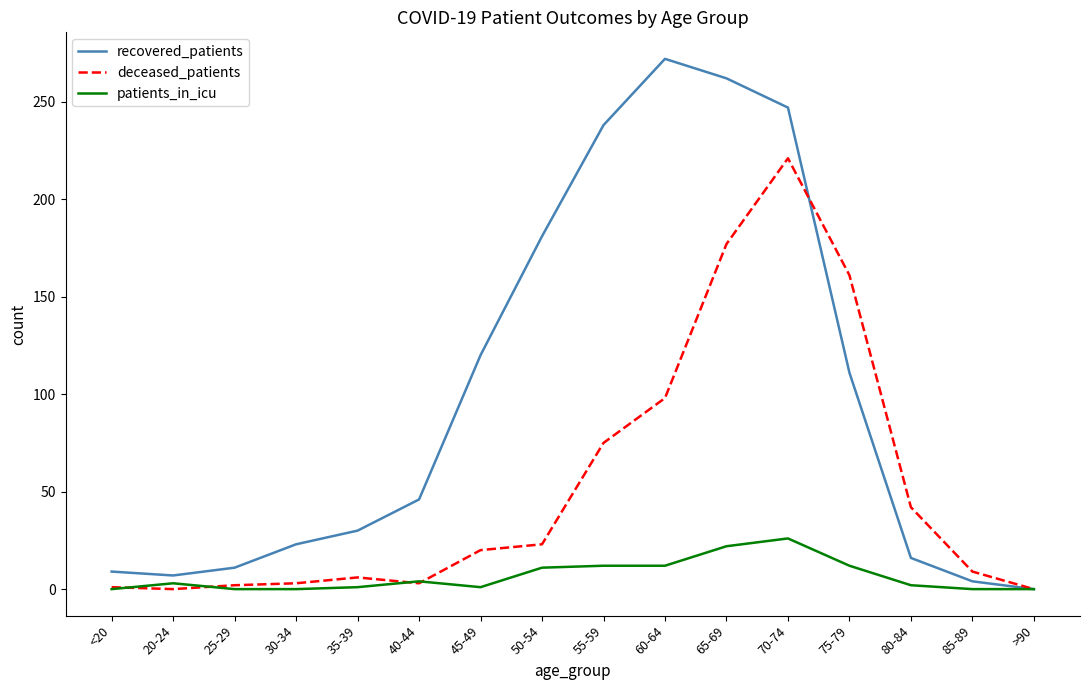

At which category is the sum across all series the highest?

70-74